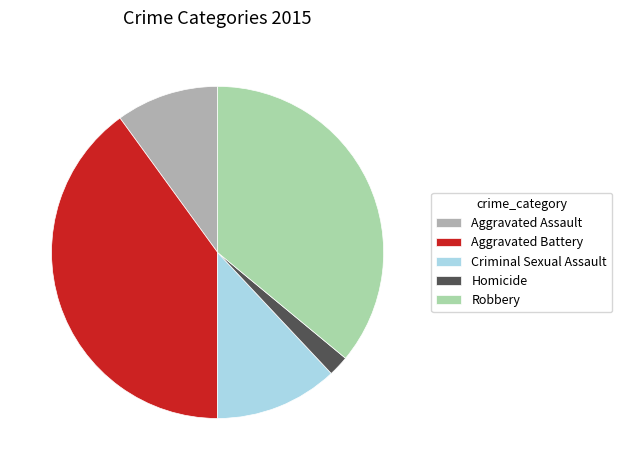

Which has a higher value, Aggravated Assault or Homicide?

Aggravated Assault